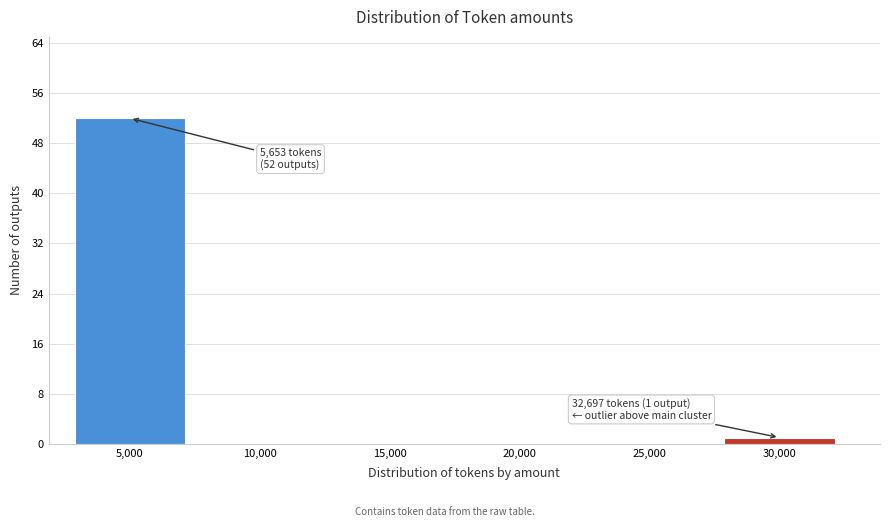

Reading left to right, what are all the values shown in this chart?

5,000=52	10,000=0	15,000=0	20,000=0	25,000=0	30,000=1